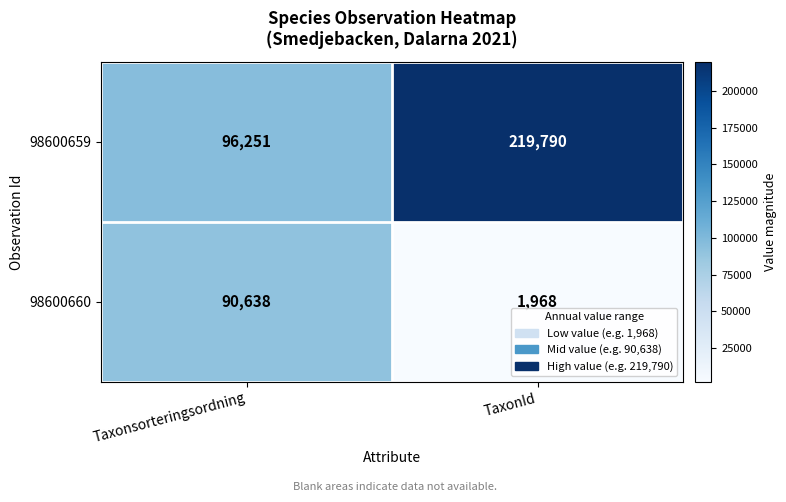

What is the difference between the maximum and minimum values in the 98600660 series?

88670